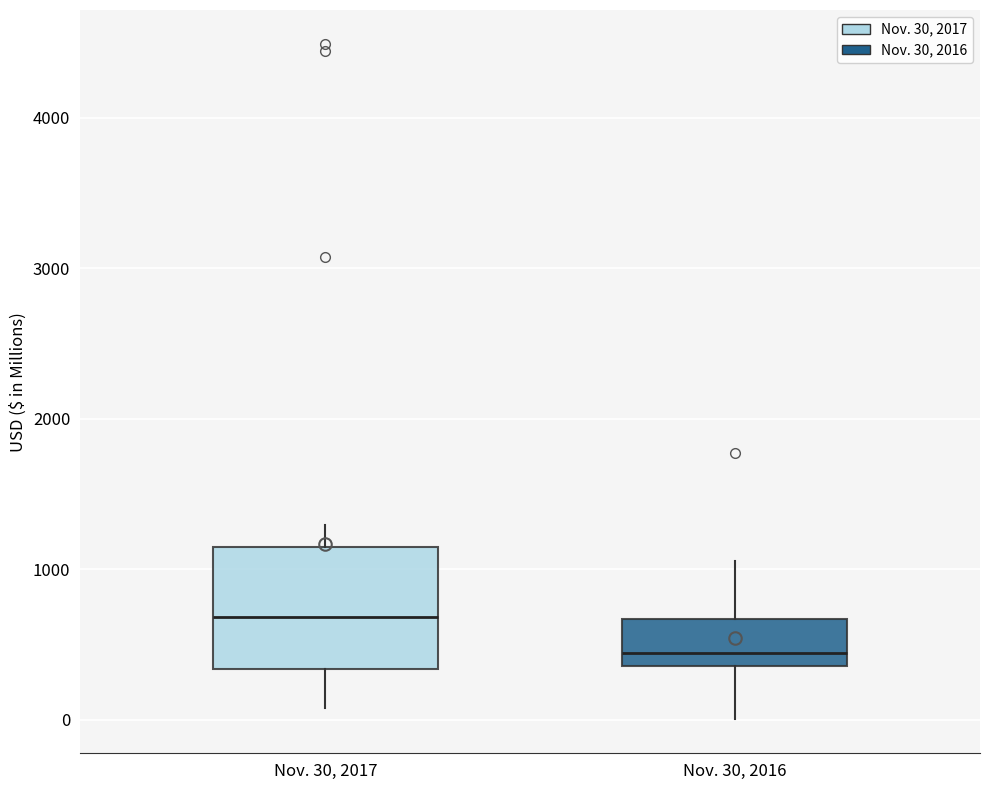

Which box is the tallest, from its lower edge to its upper edge?

Nov. 30, 2017